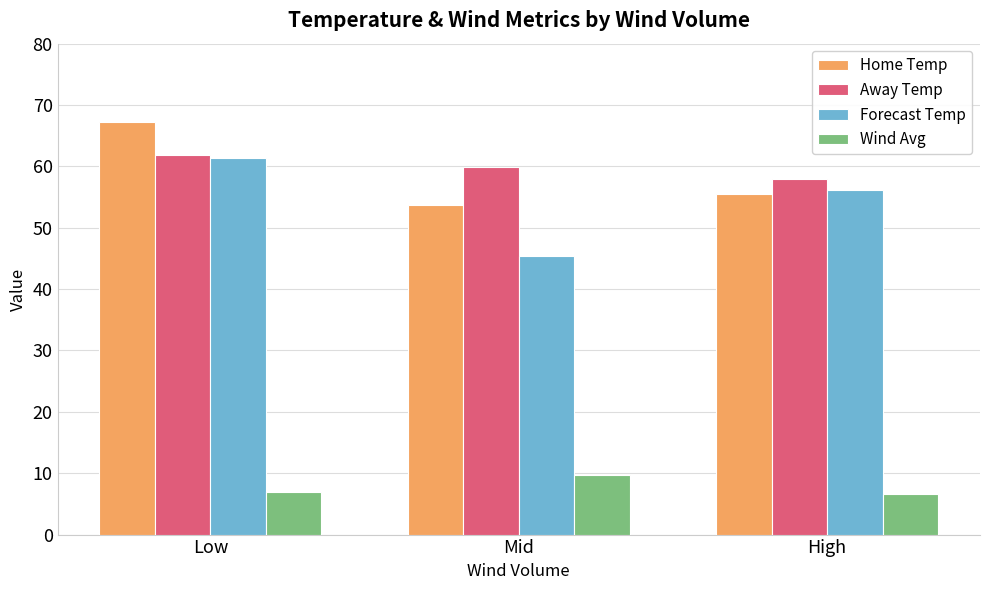

Which category has the lowest value in the Home Temp series?

Mid